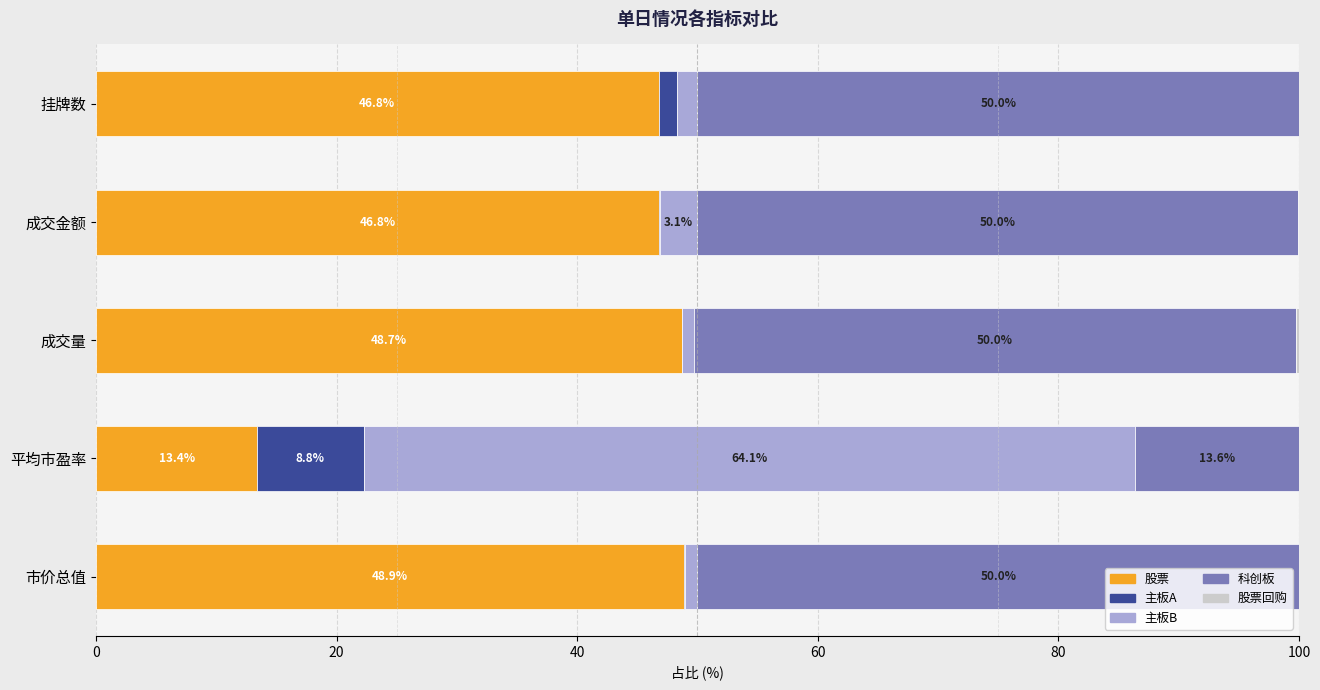

Which category has the highest value in the 股票 series?

市价总值